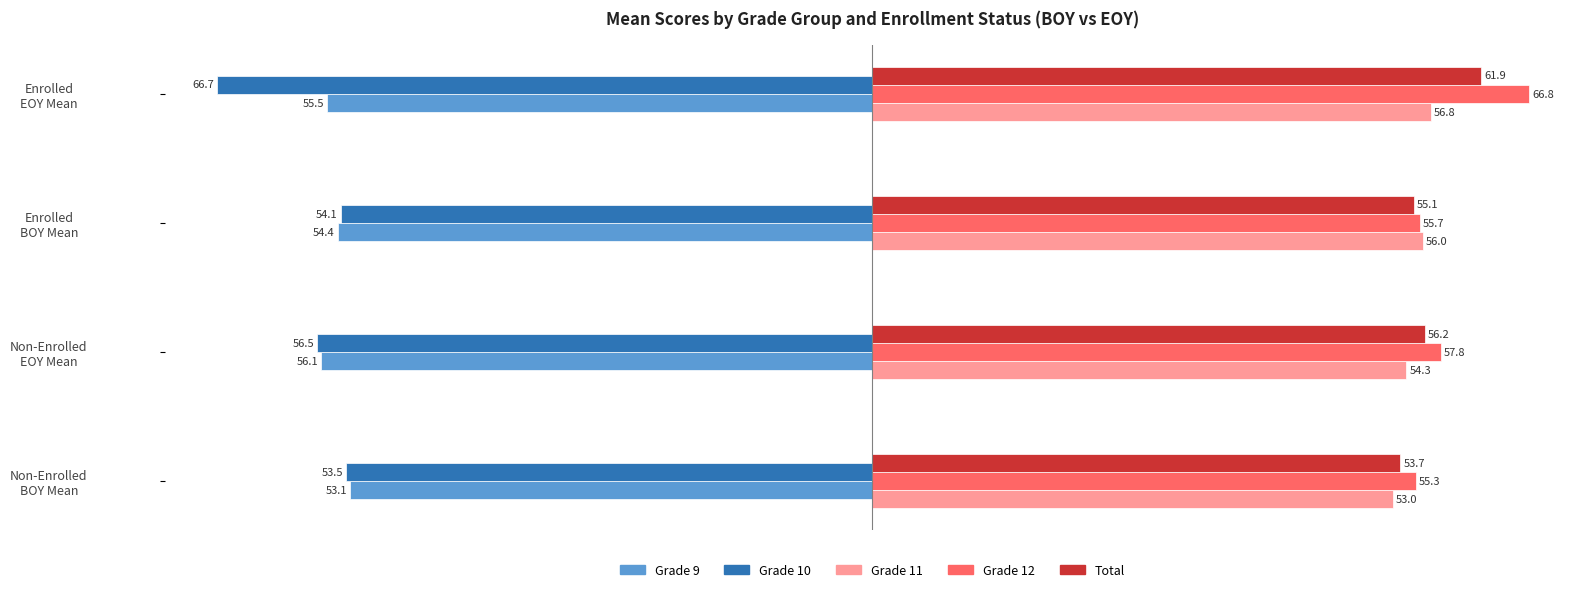

Count the number of categories in the chart.

4